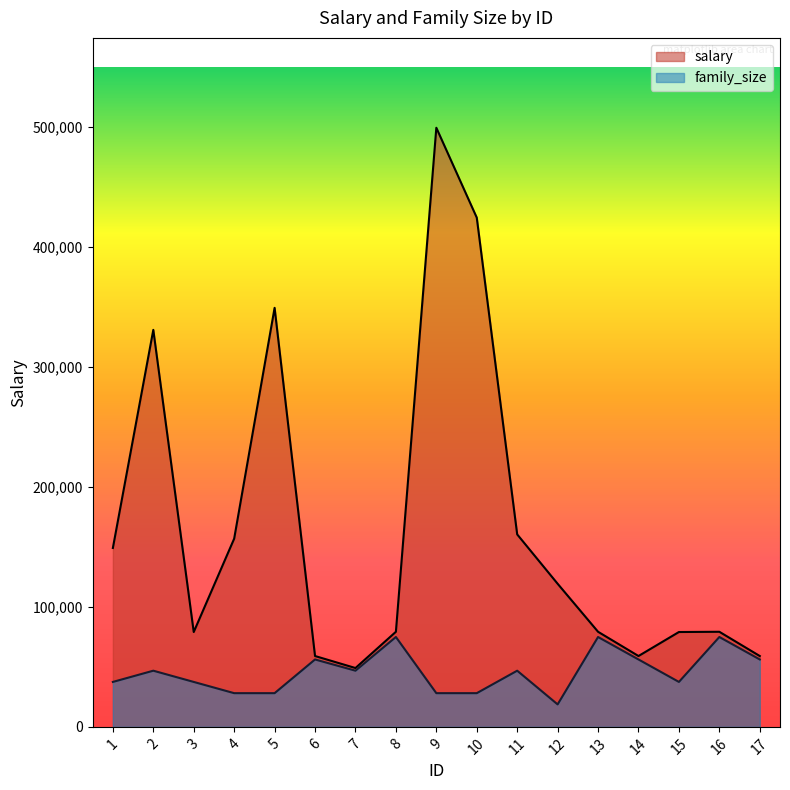

How many lines are shown in the chart?

2